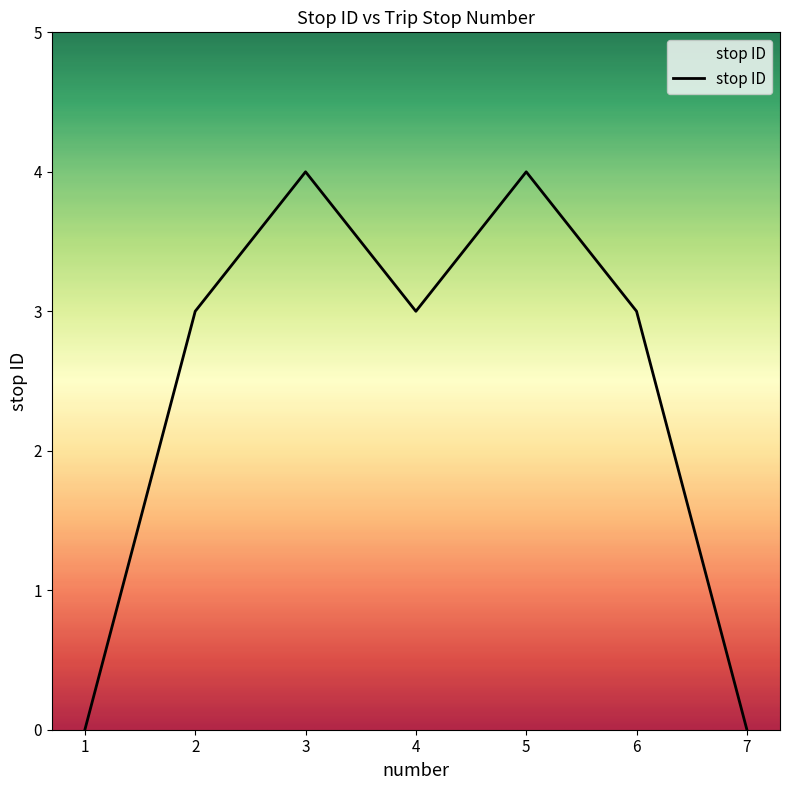

How many lines are shown in the chart?

1